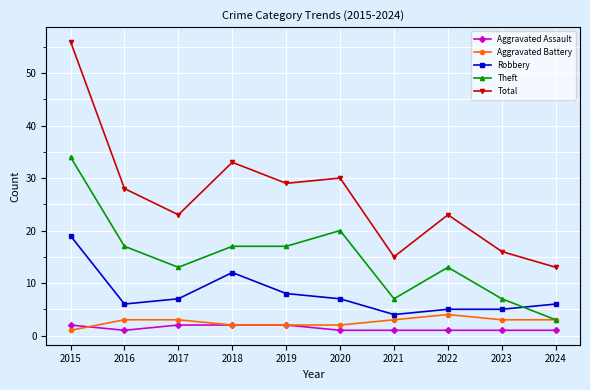

Does the chart display data point markers on the line(s)?

Yes